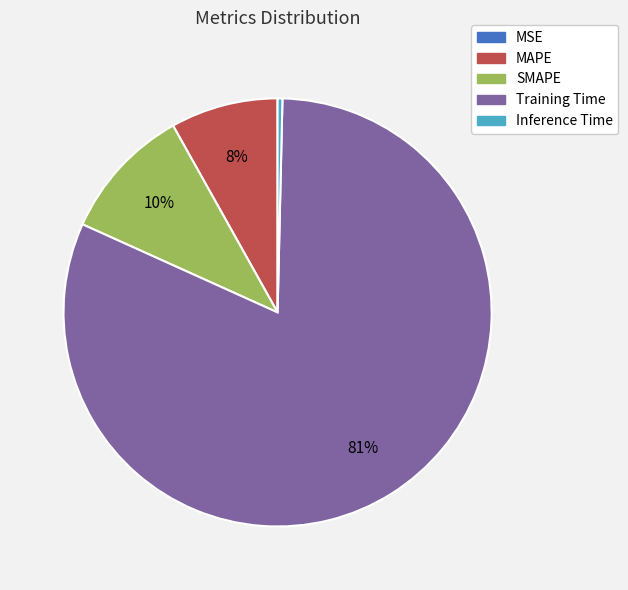

True or false: Training Time accounts for 68% of the total.

False